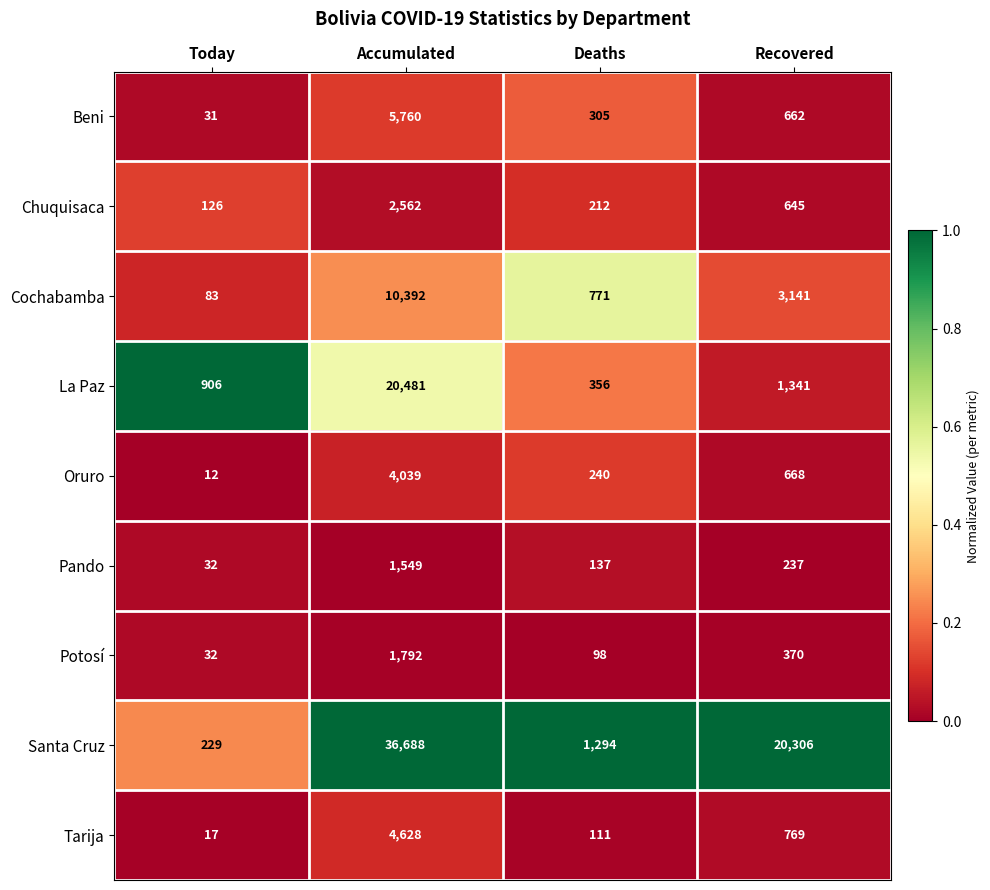

Between Today and Deaths, which series saw the biggest shift?

Santa Cruz